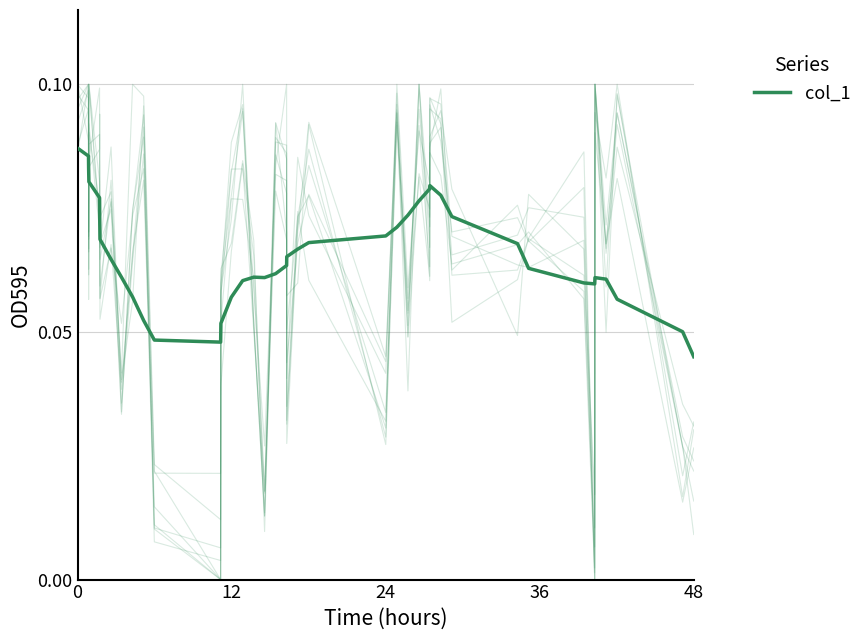

What is the label of the 13th point from the left?

12